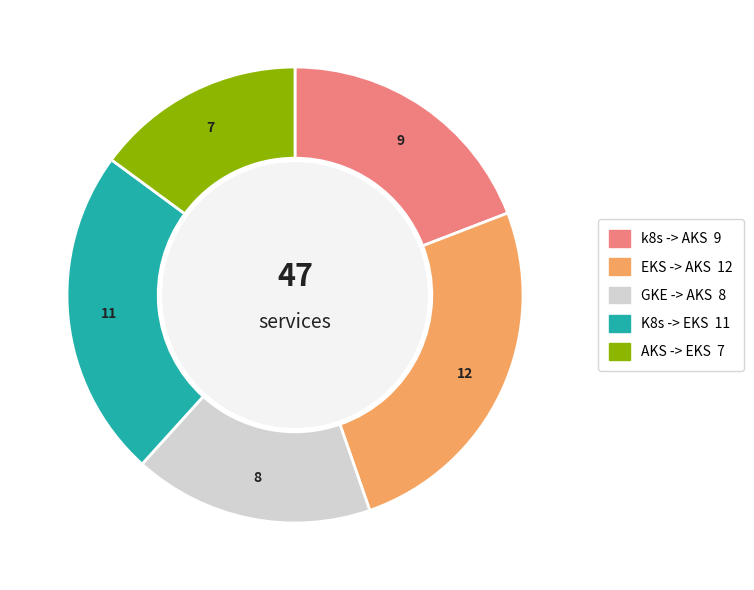

Is there a majority slice in this chart?

No